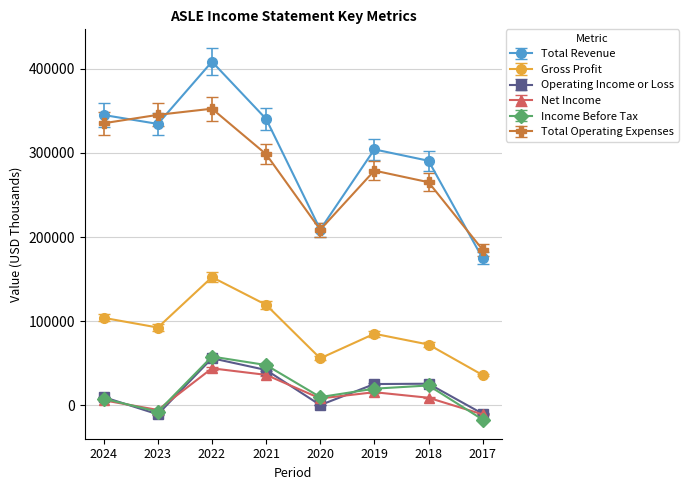

What is the lowest value of the Total Operating Expenses series?

184900